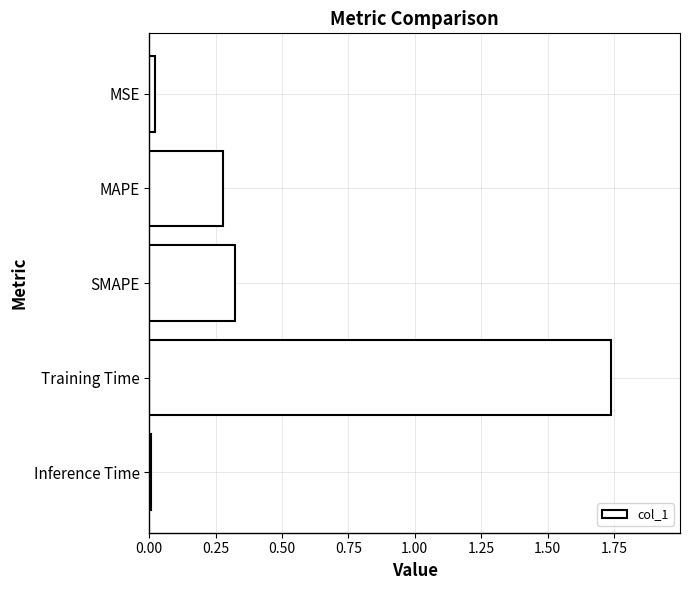

What is the sum of all values?

2.4